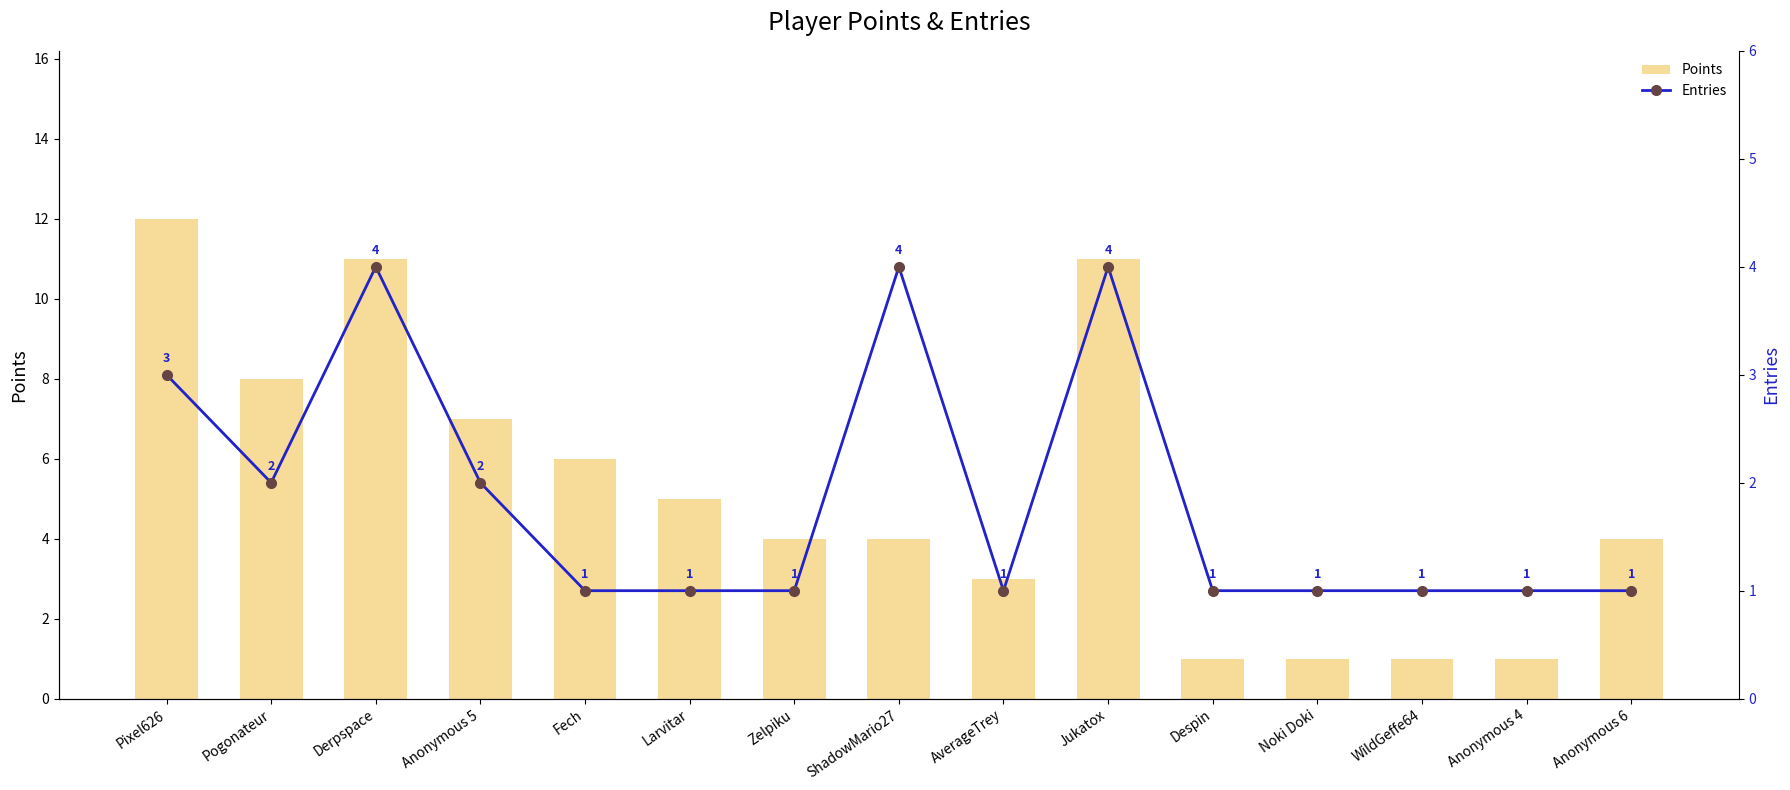

List the series in order of their overall mean, lowest first.

Entries, Points